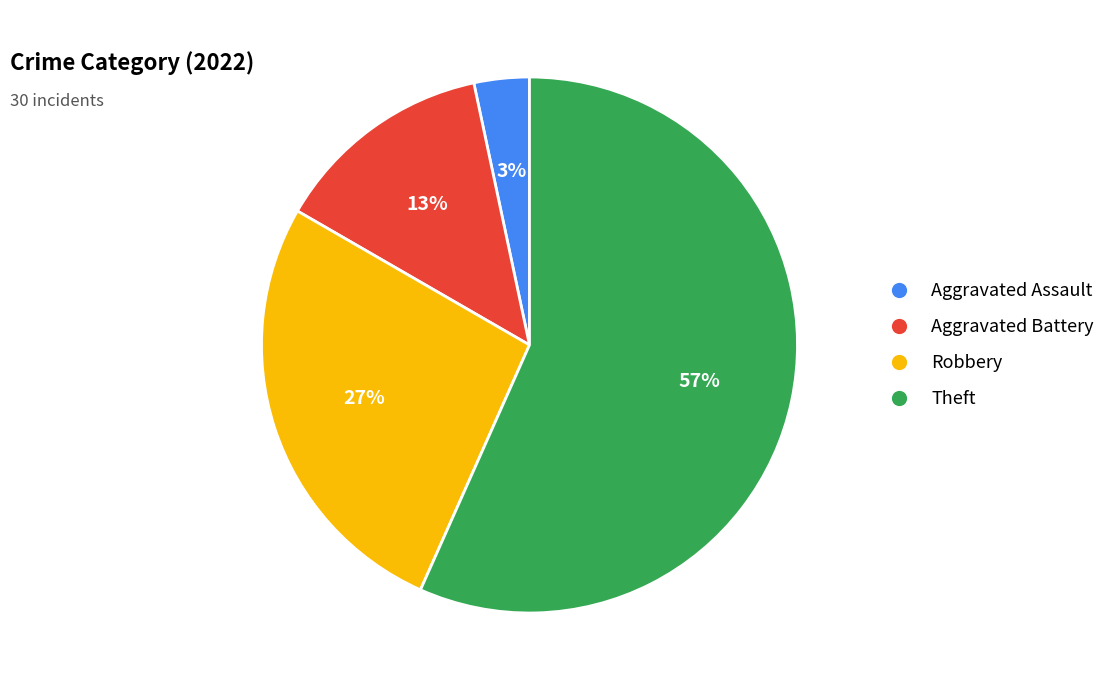

True or false: Theft accounts for 57% of the total.

True